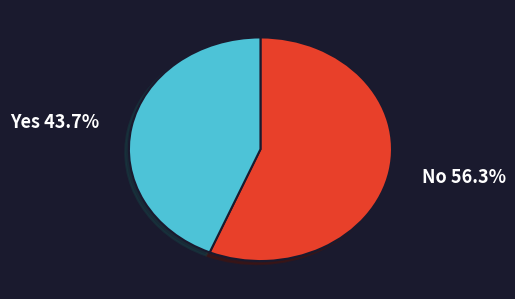

Is there a majority slice in this chart?

Yes